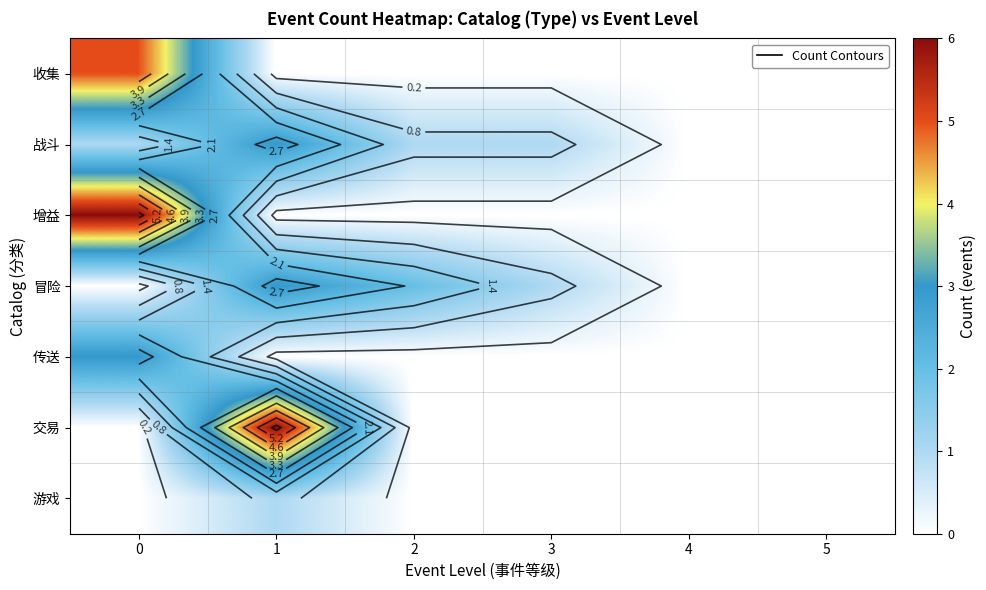

List the labels in order of 传送 value, smallest first.

1, 2, 3, 4, 5, 0